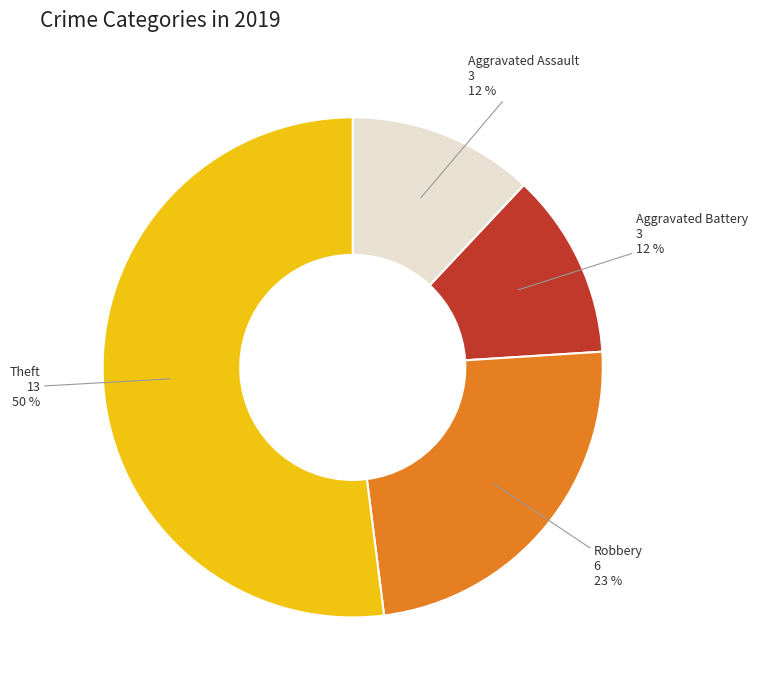

Which category has the smallest portion of the pie?

Aggravated Assault